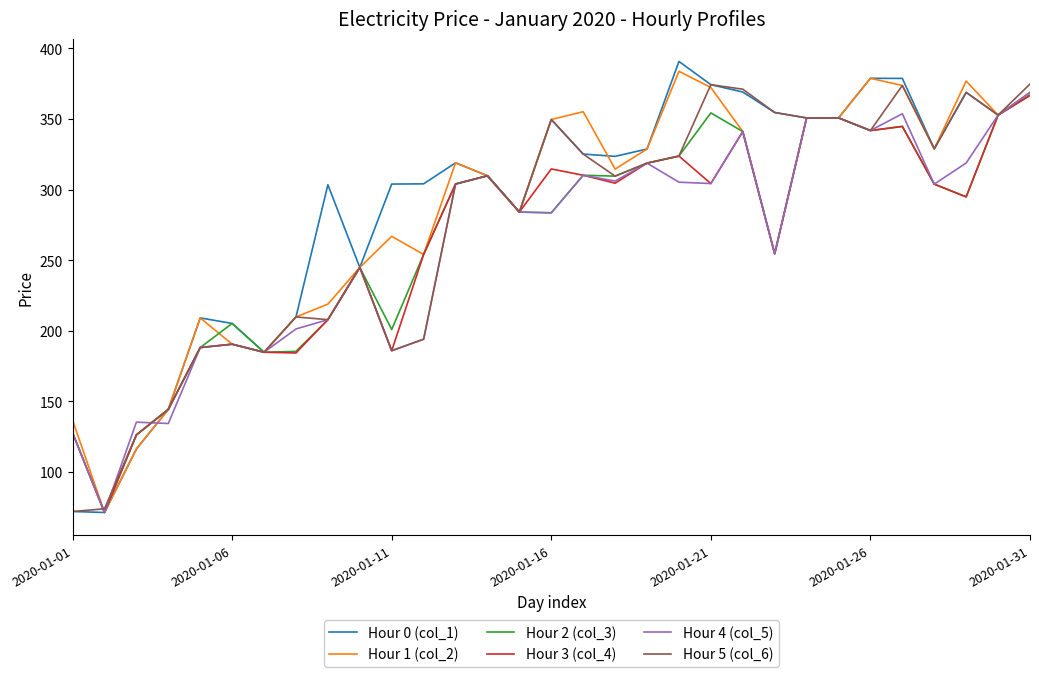

What is the smallest value displayed?

71.3